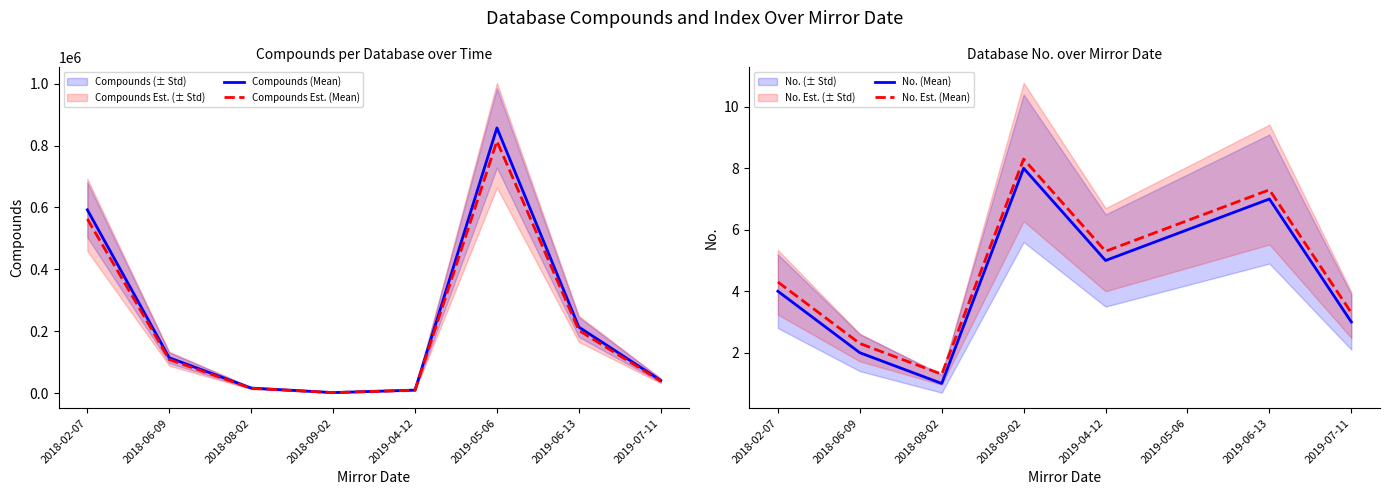

The No. (Mean) series shows 2.8 at 2018-09-02. True or false?

False